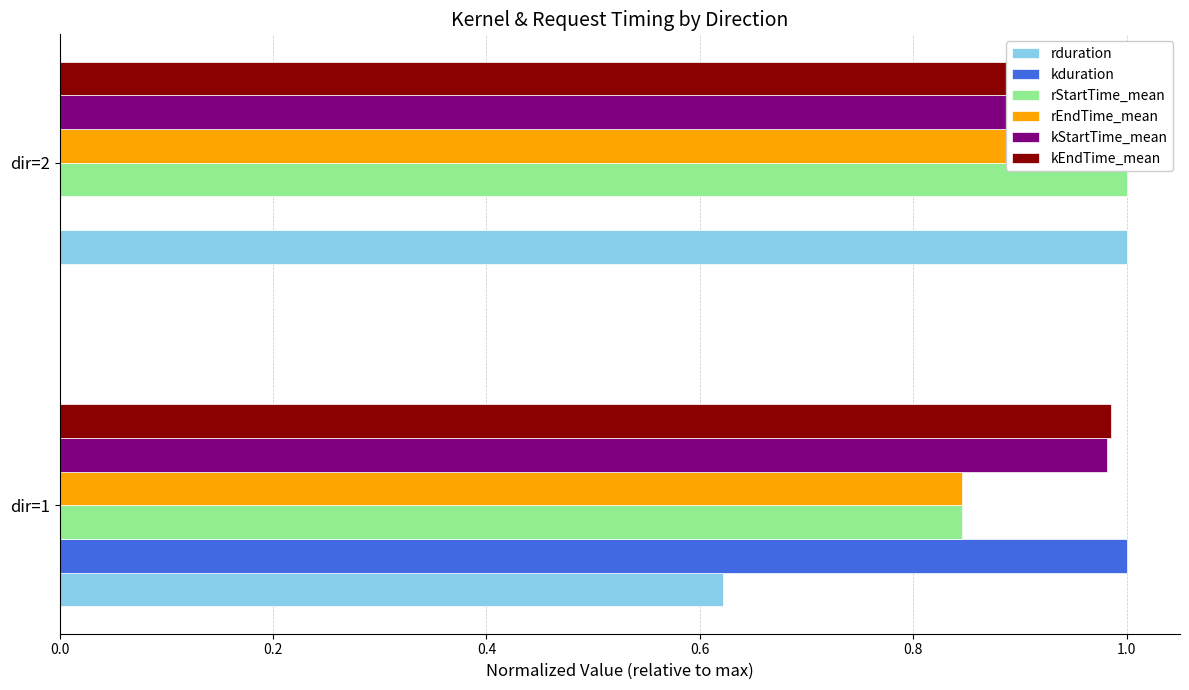

Reading left to right, extract all data points from this chart.

rduration: 0.6	1.0
kduration: 1.0	0.0
rStartTime_mean: 0.8	1.0
rEndTime_mean: 0.8	1.0
kStartTime_mean: 1.0	1.0
kEndTime_mean: 1.0	1.0